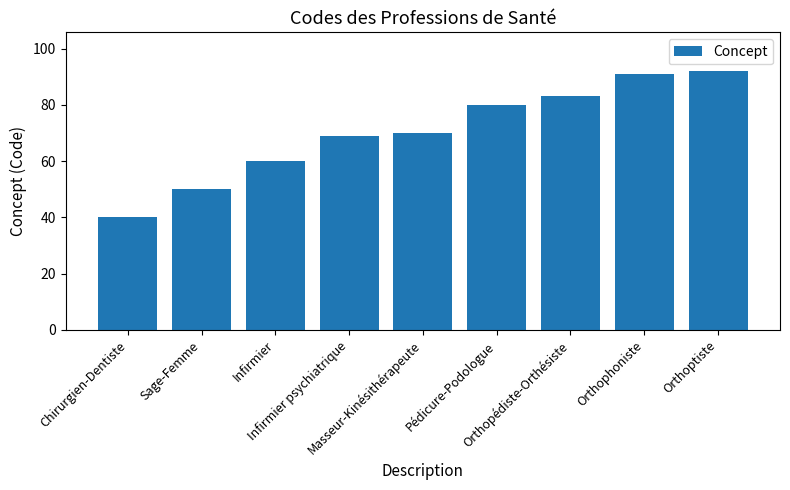

Does the chart contain any negative values?

No